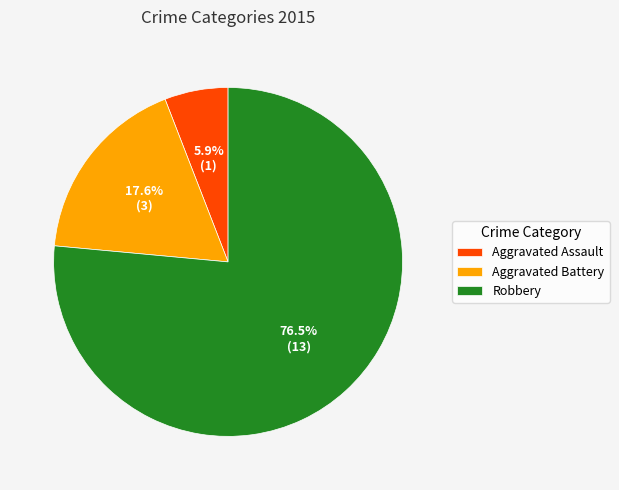

Which slice represents more than half of the pie?

Robbery